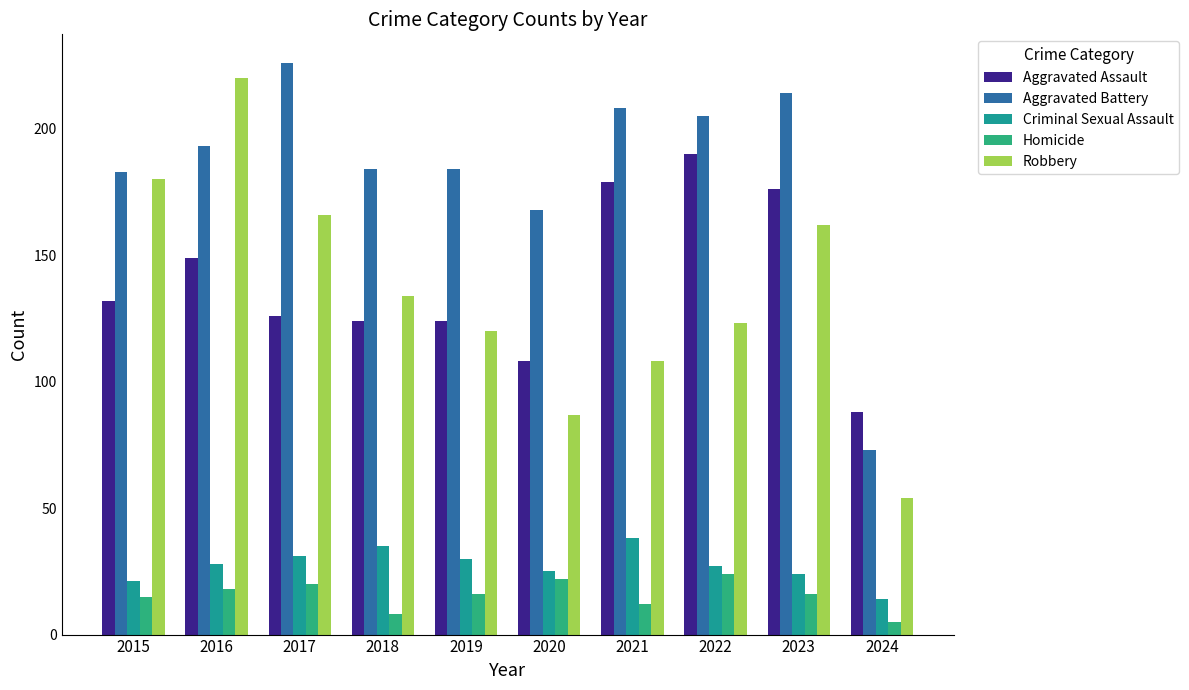

What is the average value of the Robbery series?

135